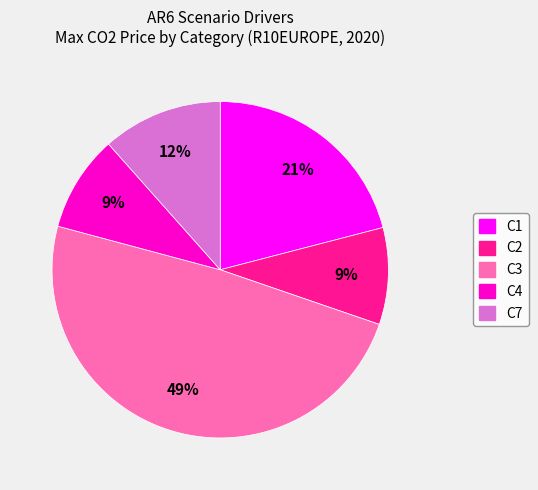

How many slices are in this pie chart?

5